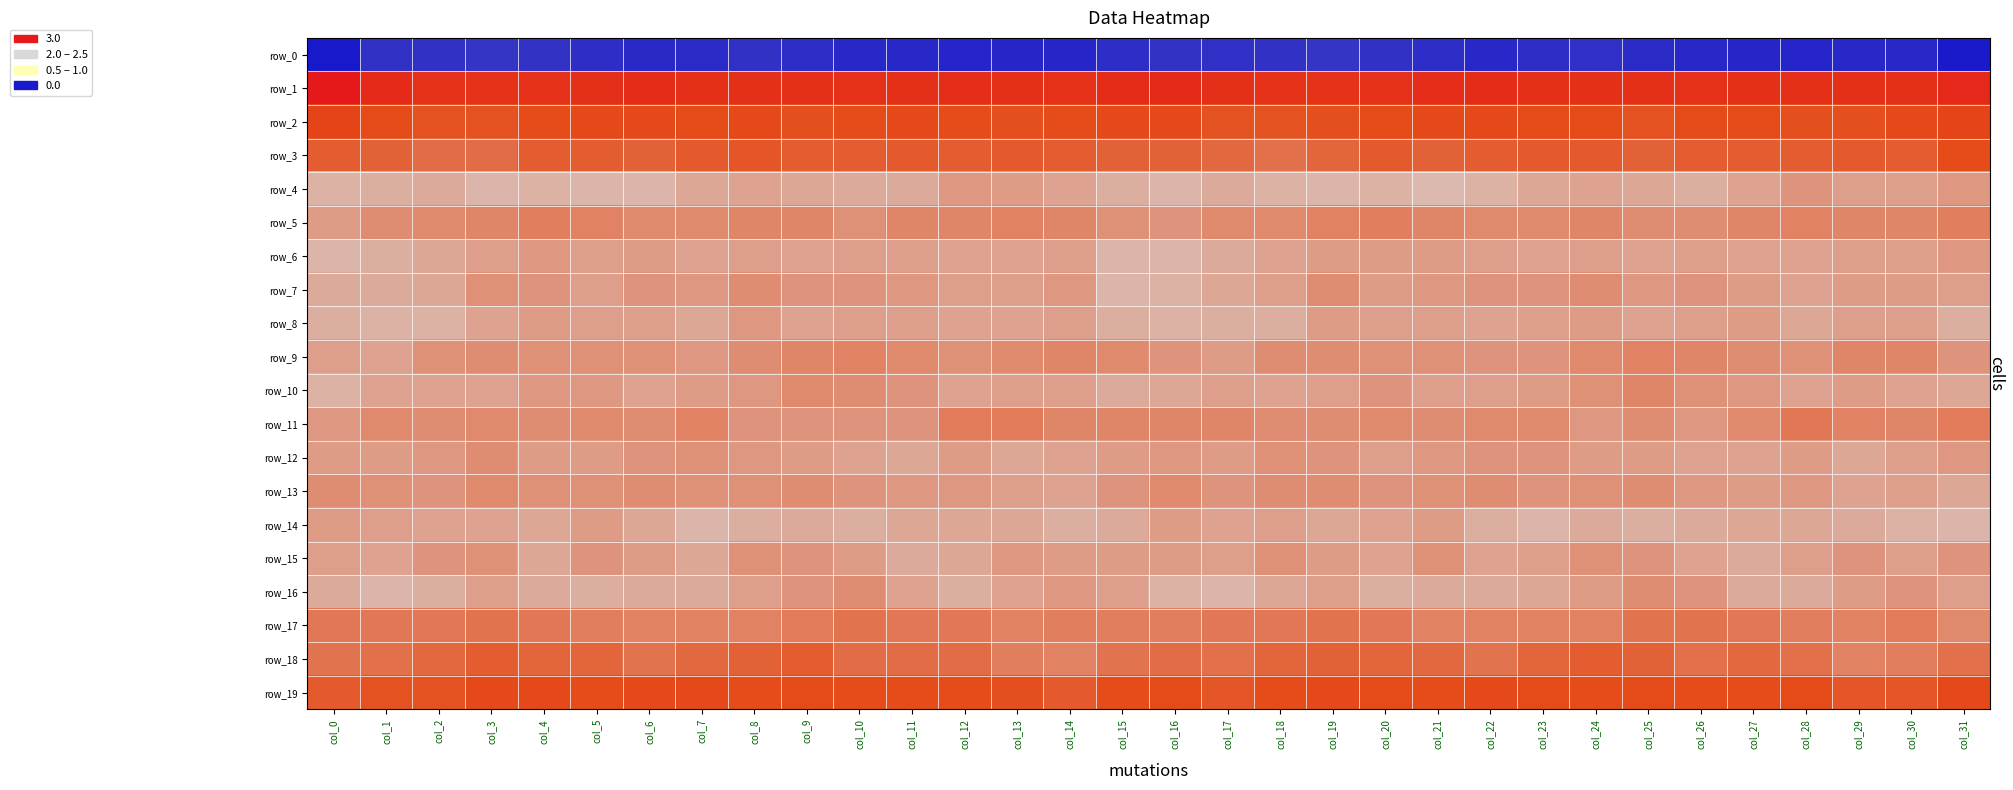

Which series has the largest range (max minus min)?

row_0